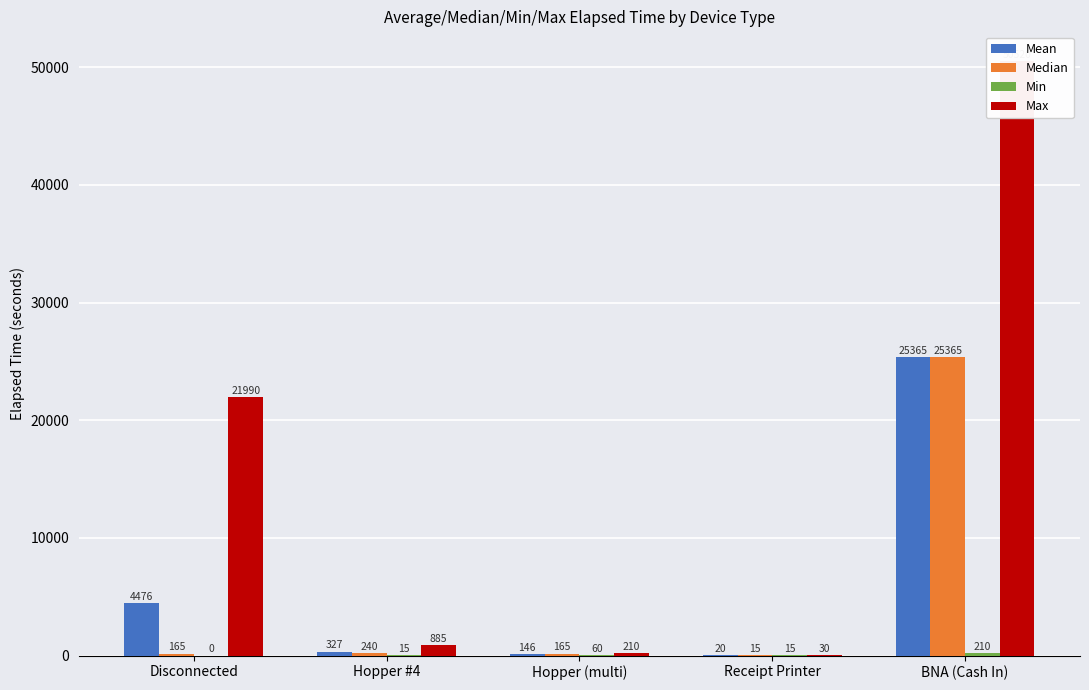

Reading left to right, list all the values displayed in this chart.

Mean: 4476.0	327.4	145.7	20.0	25365.0
Median: 165.0	240.0	165.0	15.0	25365.0
Min: 0.0	15.0	60.0	15.0	210.0
Max: 21990.0	885.0	210.0	30.0	50520.0